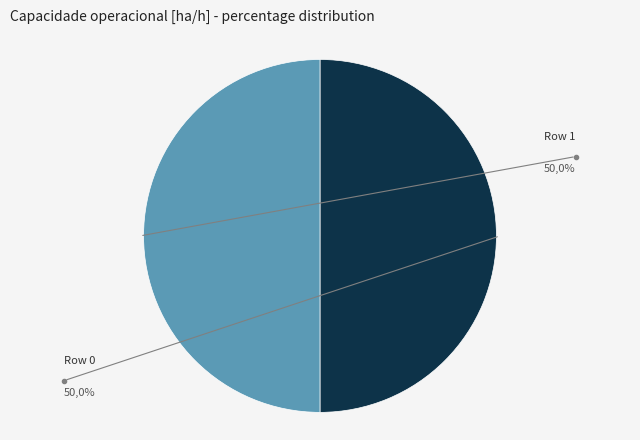

How many segments does this pie chart have?

2